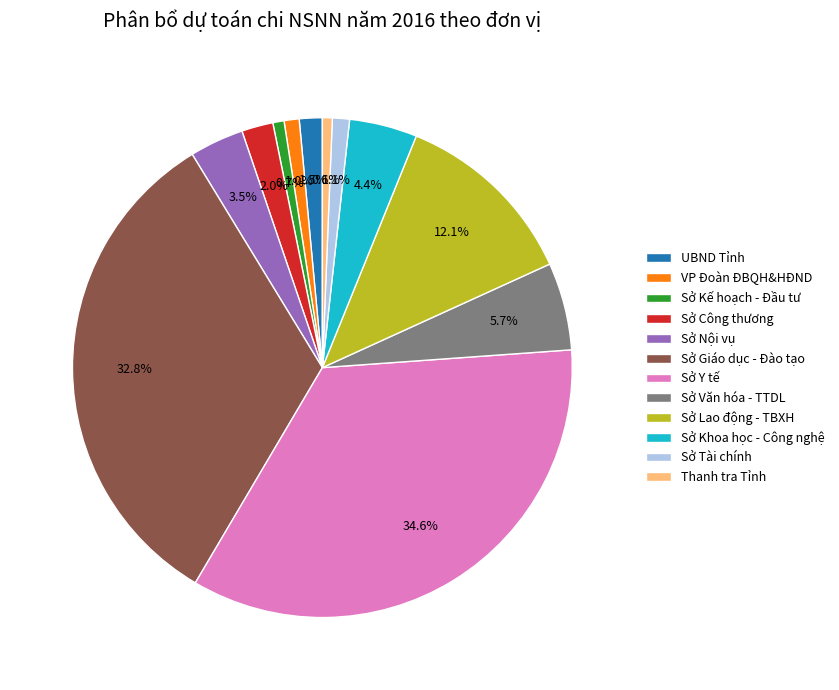

What is the largest slice in the pie chart?

Sở Y tế